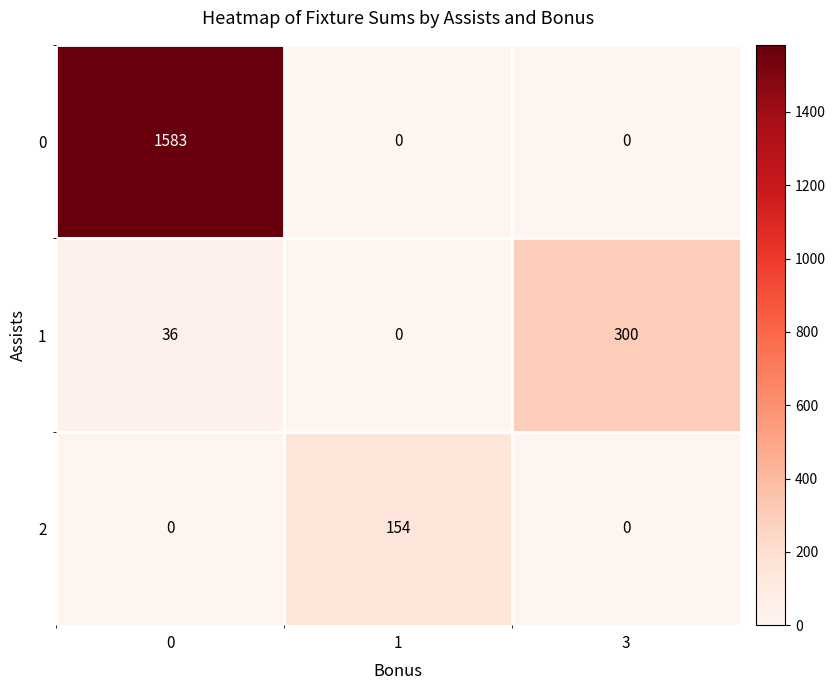

Rank the series by their maximum value, from highest to lowest.

0, 1, 2